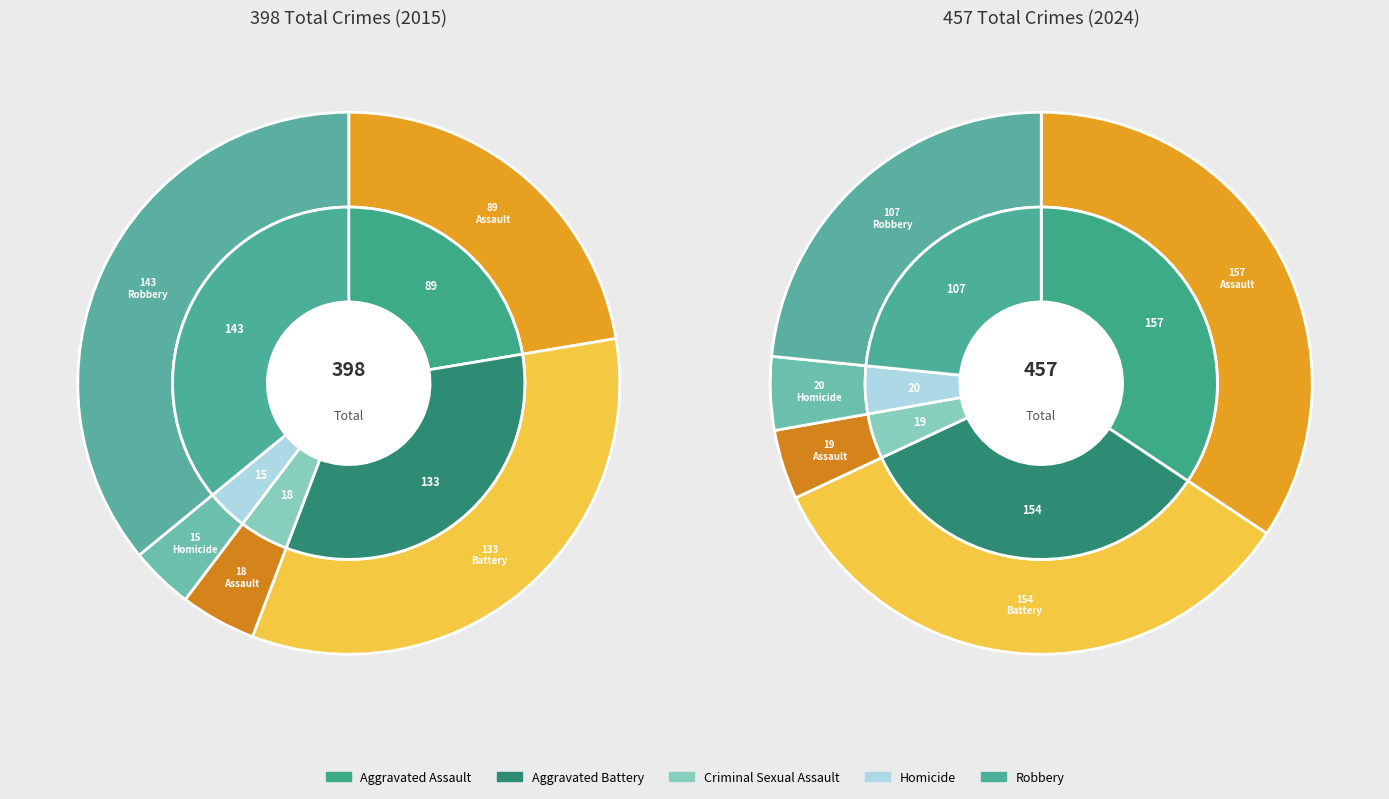

Is there any slice that represents more than half of the pie?

No